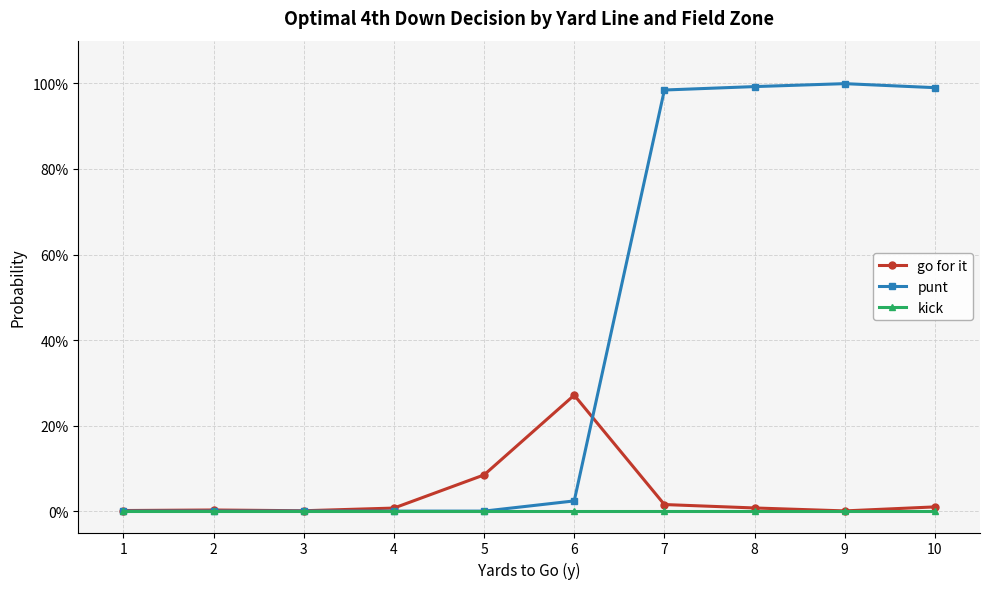

List the labels in order of kick value, largest first.

1, 2, 3, 4, 5, 6, 7, 8, 9, 10